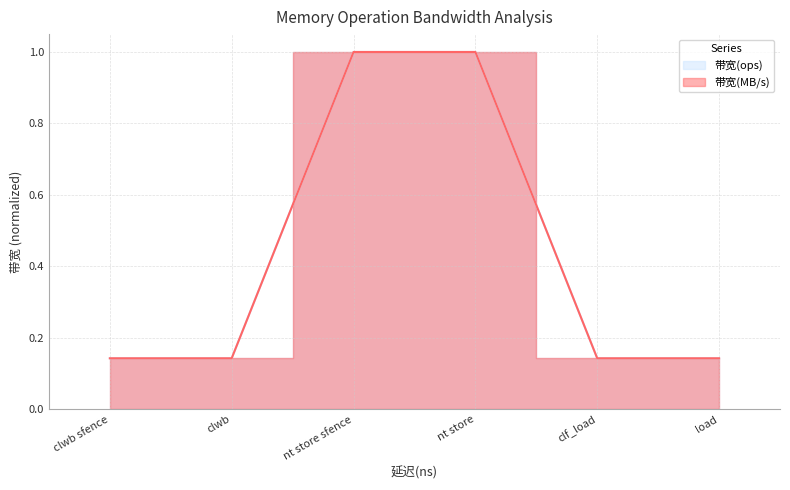

Where is 带宽(MB/s) nearest to the value 0?

clwb sfence